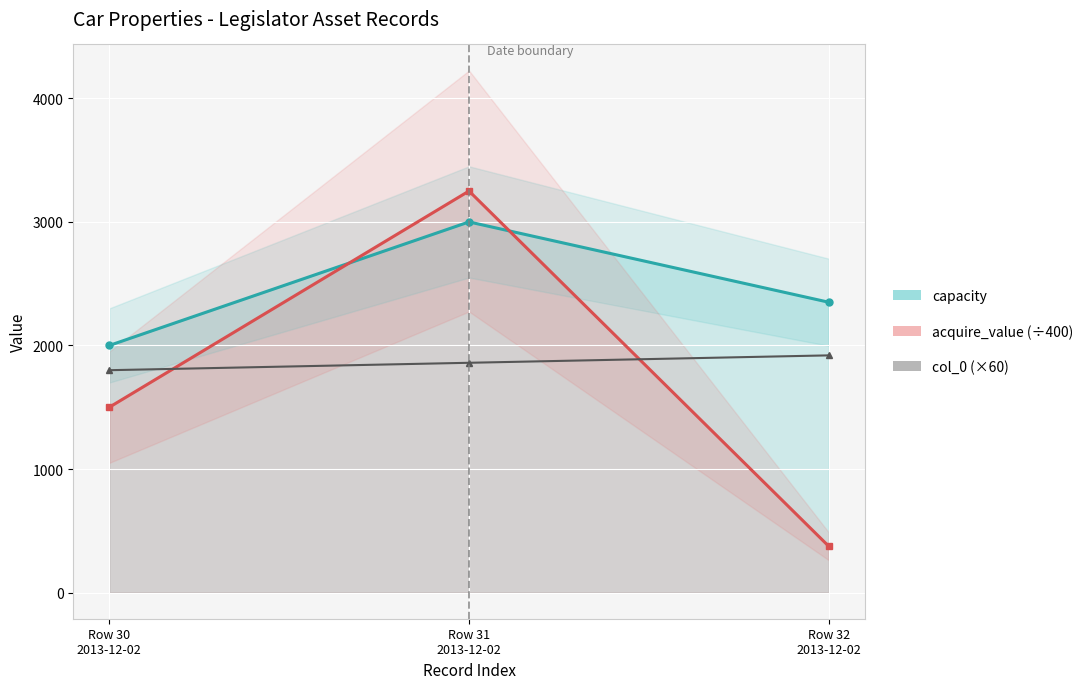

Is the value of col_0 (×60) at Row 32
2013-12-02 greater than the value of acquire_value (÷400) at Row 30
2013-12-02?

Yes